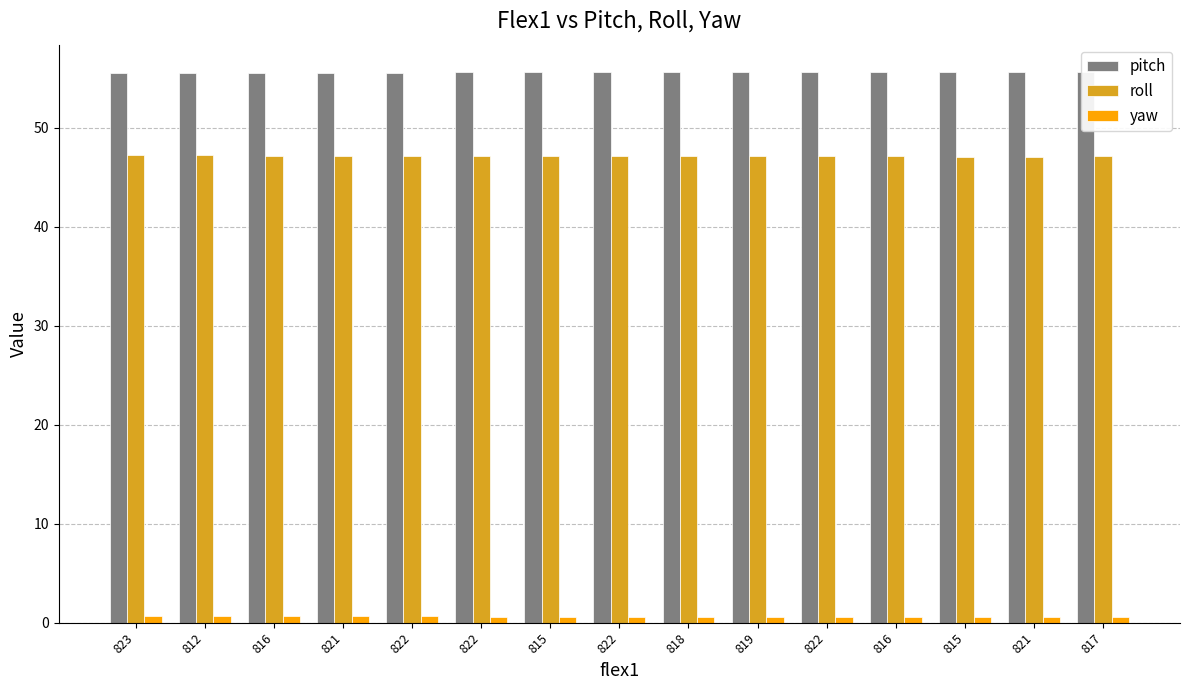

What is the difference between the maximum and second lowest values in the roll series?

0.1